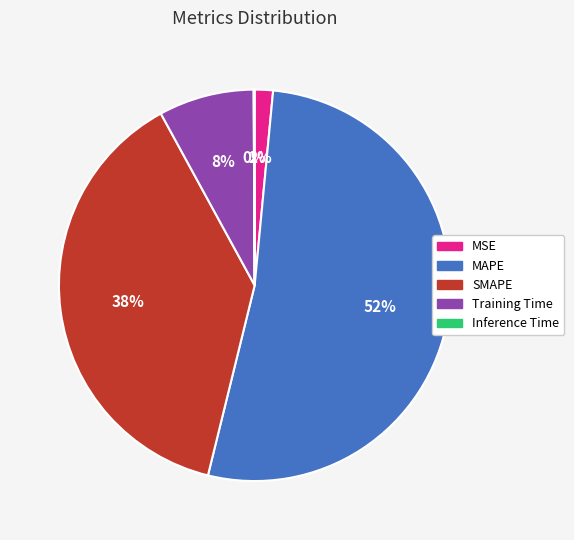

Is there a majority slice in this chart?

Yes